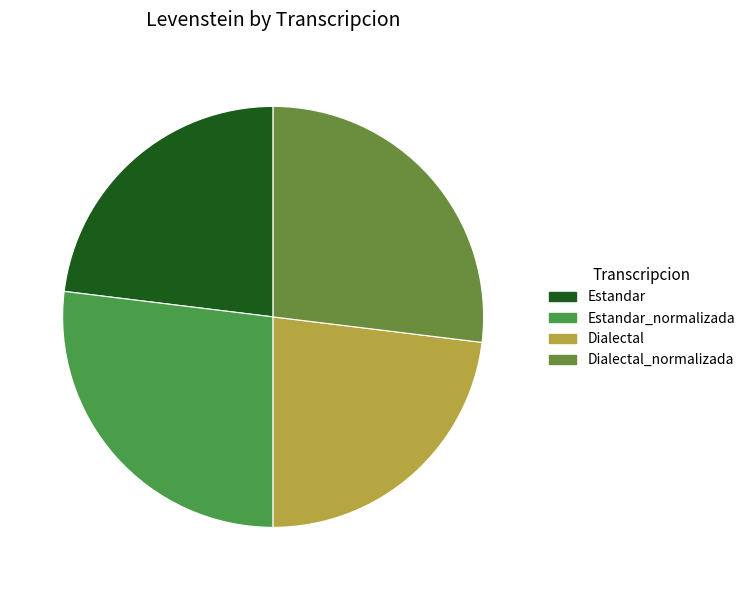

Between Estandar and Estandar_normalizada, which is larger?

Estandar_normalizada